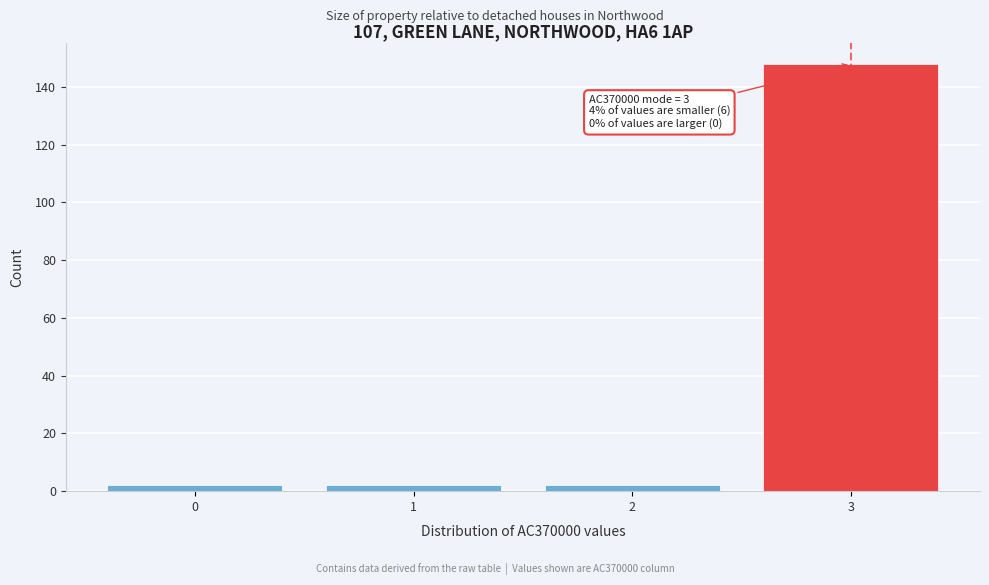

Which range on the x-axis has the tallest bar?

2.5 to 3.5